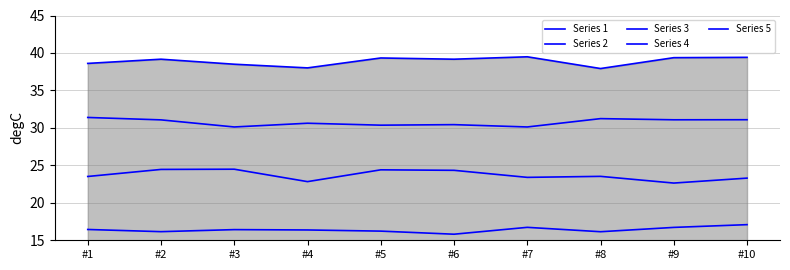

Which series has the widest spread of values?

Series 3